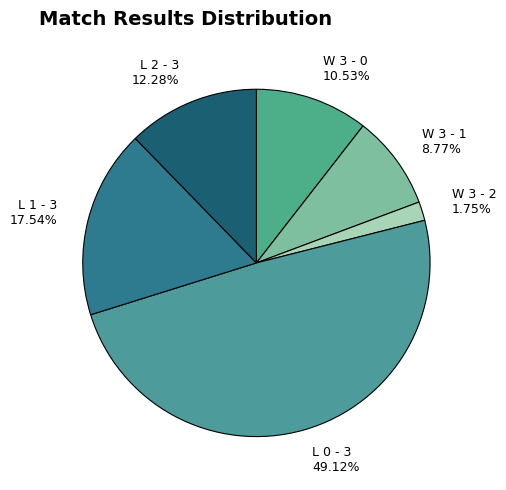

Which has a higher value, L 0 - 3 49.12% or L 1 - 3 17.54%?

L 0 - 3 49.12%